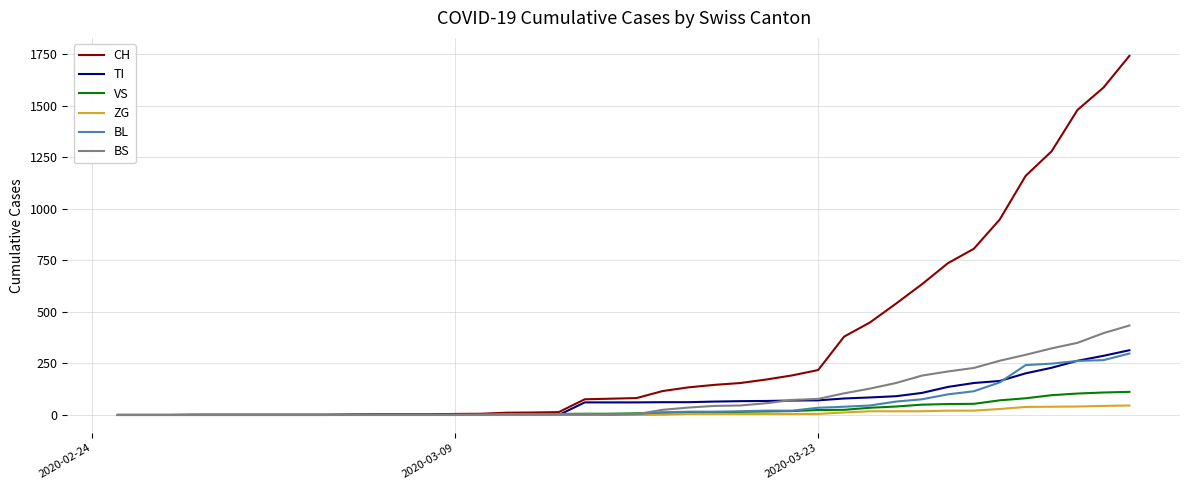

What is the maximum value for CH?

1742